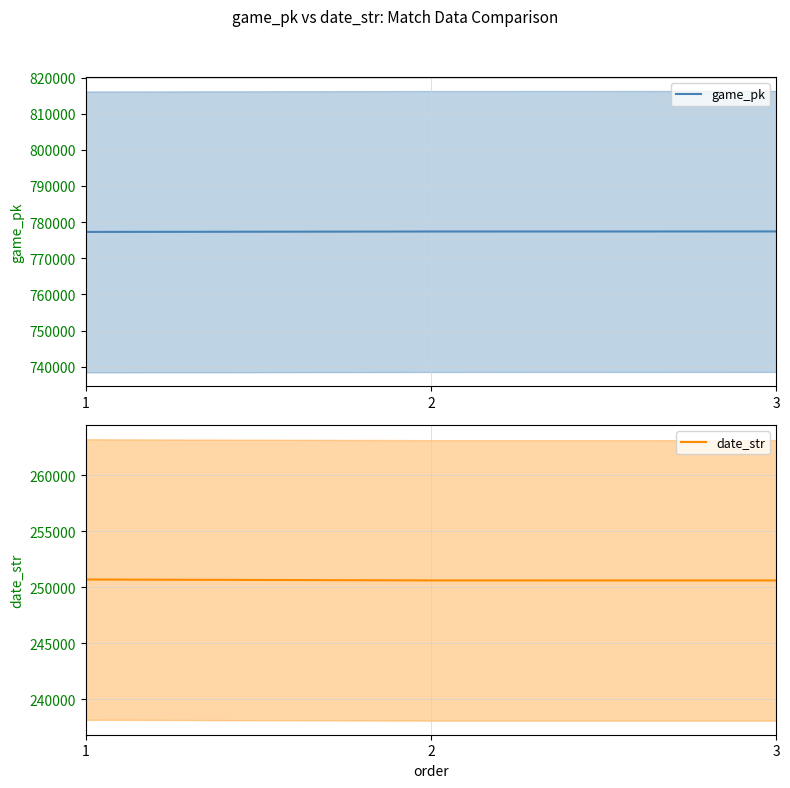

At which label is game_pk closest to 777358?

2